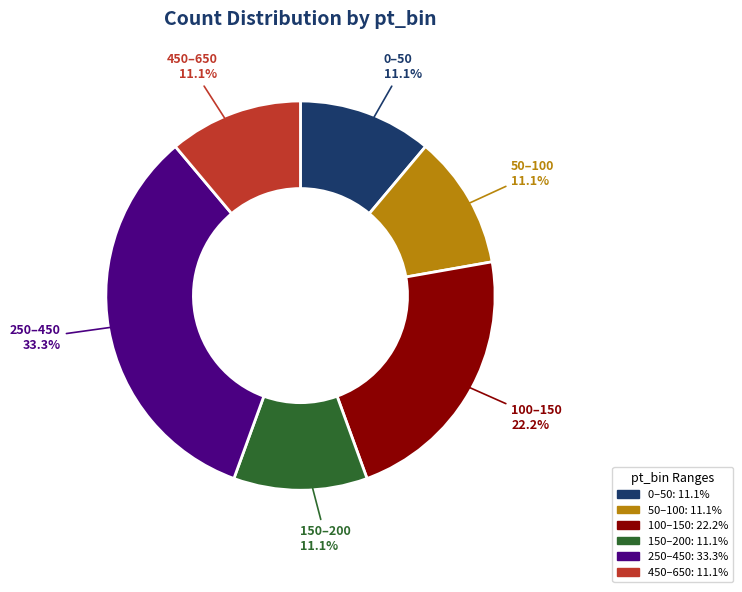

How many slices are in this pie chart?

6